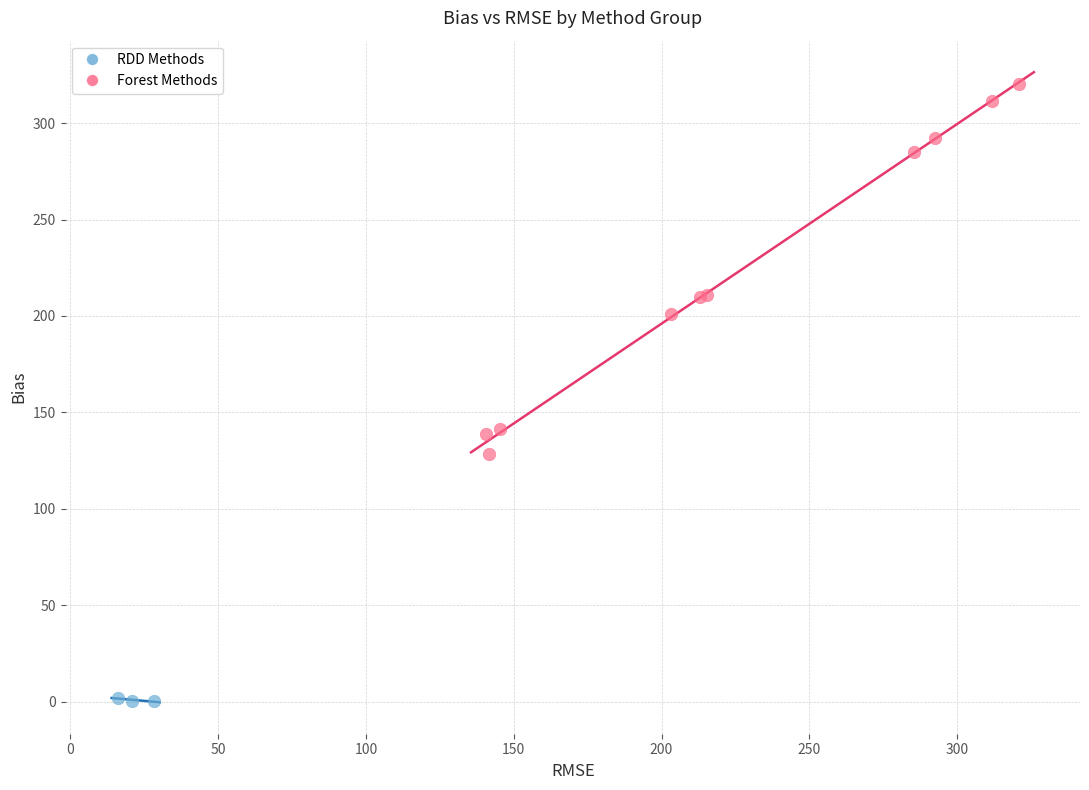

Which series reaches the maximum Y coordinate?

Forest Methods